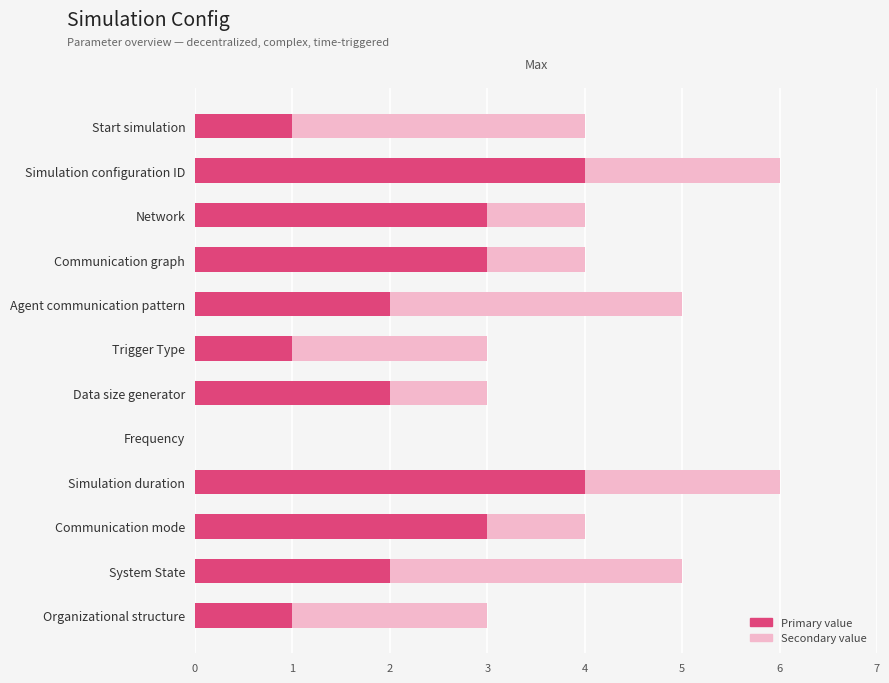

The value of Primary value at System State is 2. True or false?

True